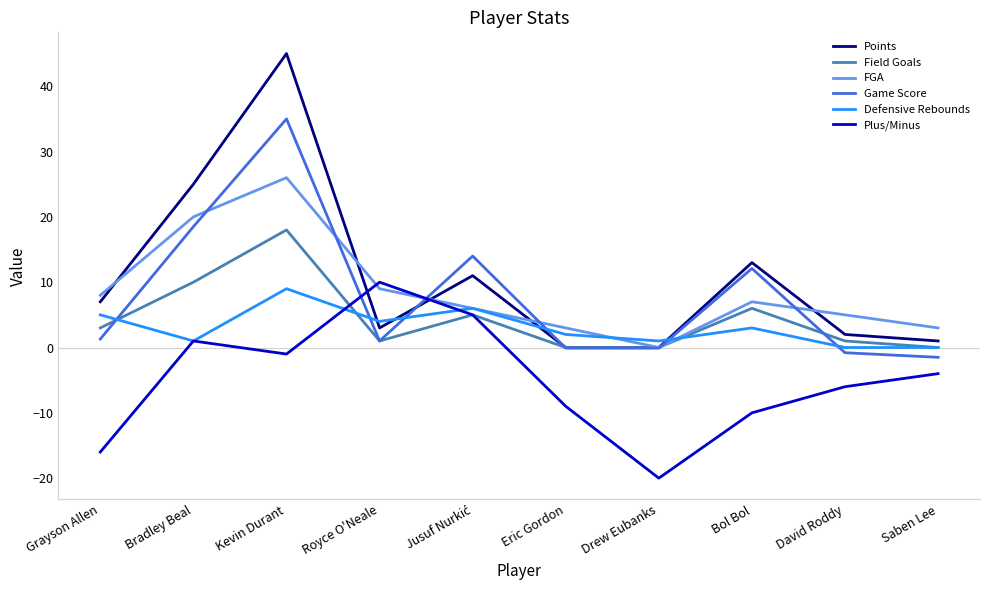

Does the chart have visible grid lines?

No